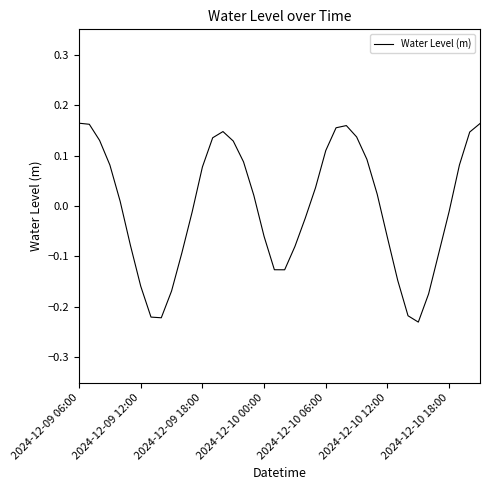

What is the difference between the maximum and minimum values?

0.4